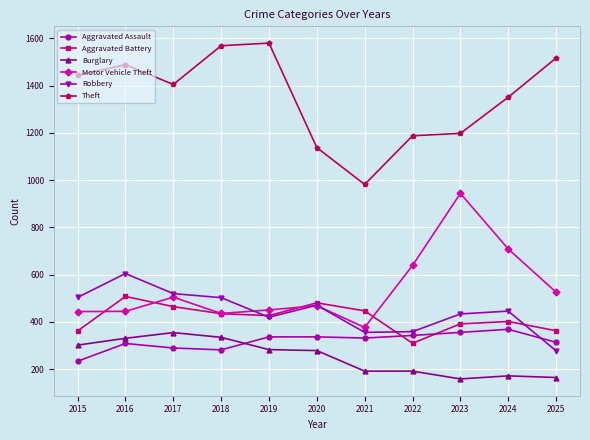

True or false: Motor Vehicle Theft has more than 2 points higher than both neighbors.

True